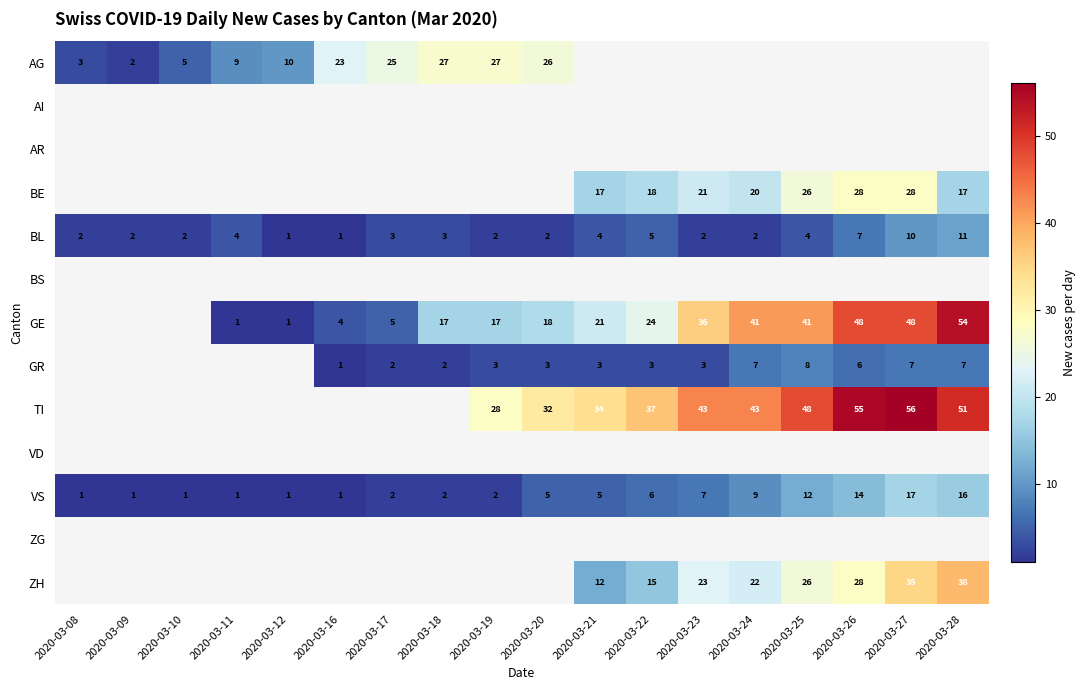

The value of BL at 2020-03-22 is 7.8. True or false?

False